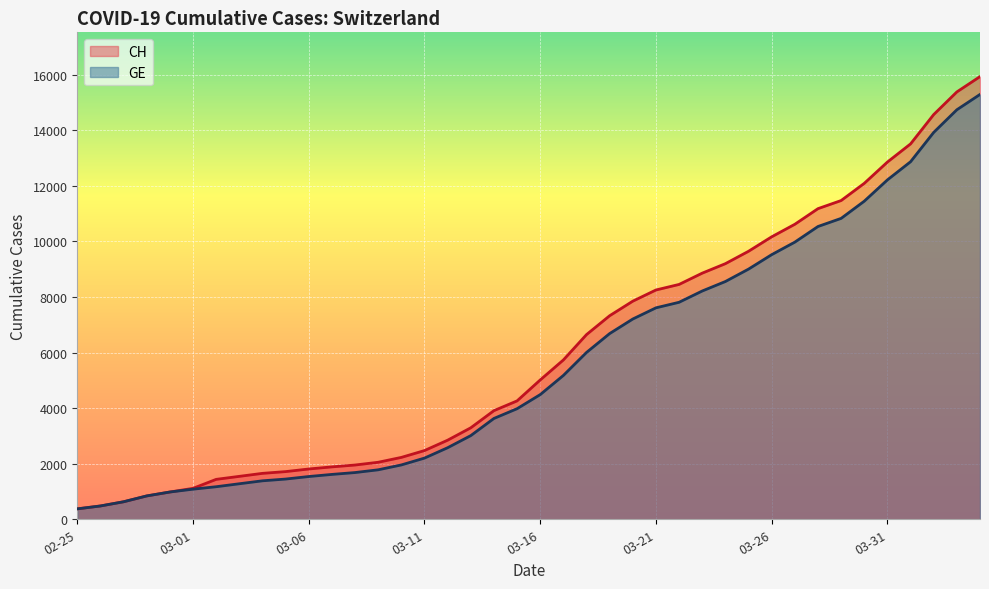

True or false: GE and CH cross at least once.

False